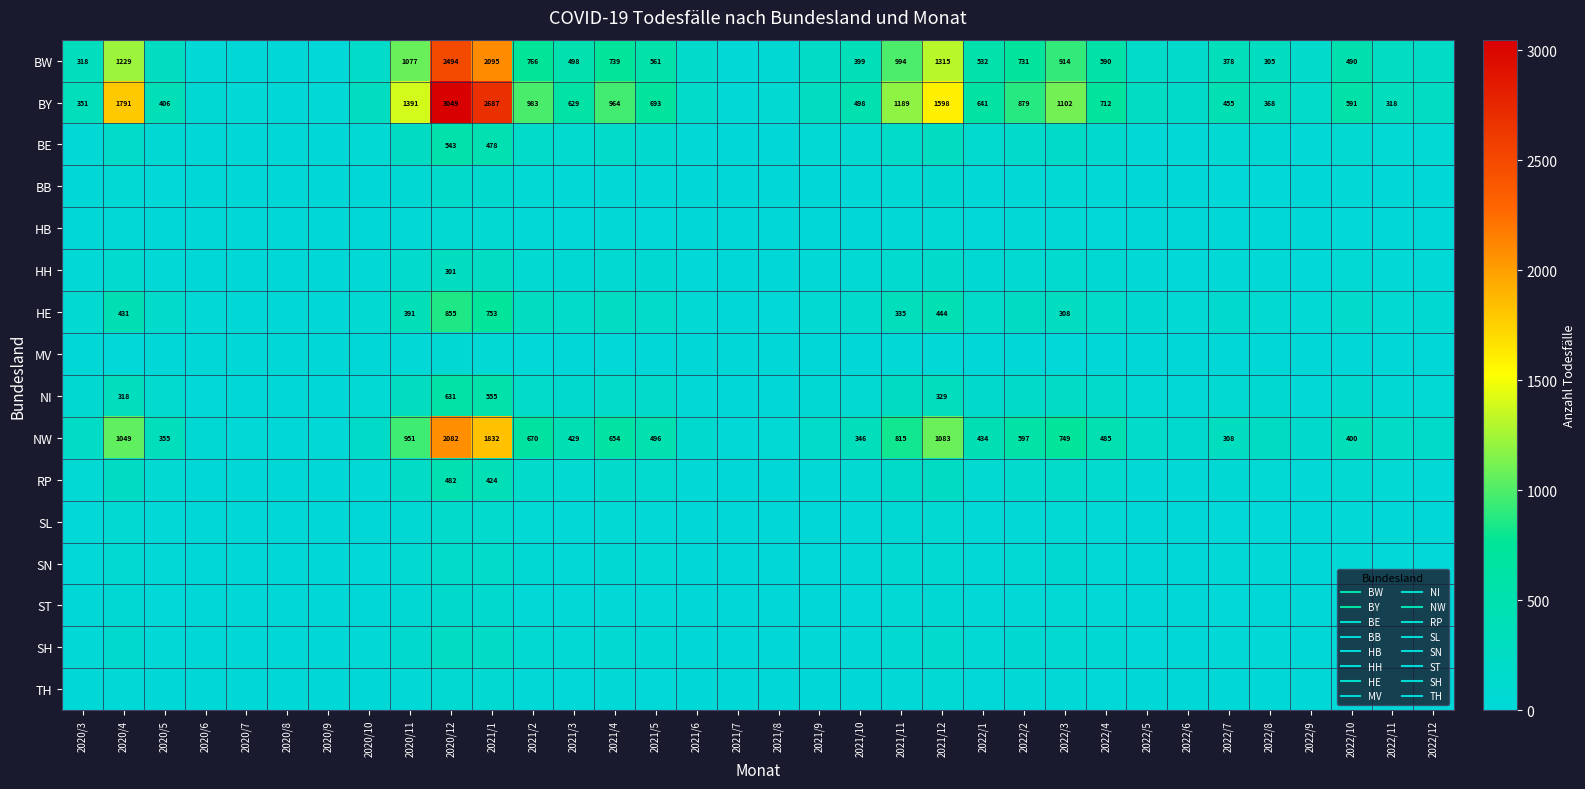

The value of ST at 2021/11 is 15. True or false?

False